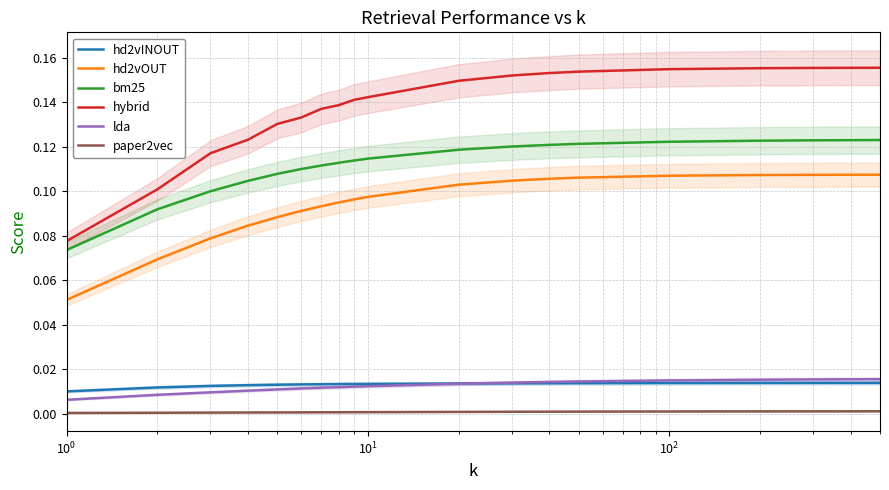

True or false: bm25 and lda cross at least once.

False